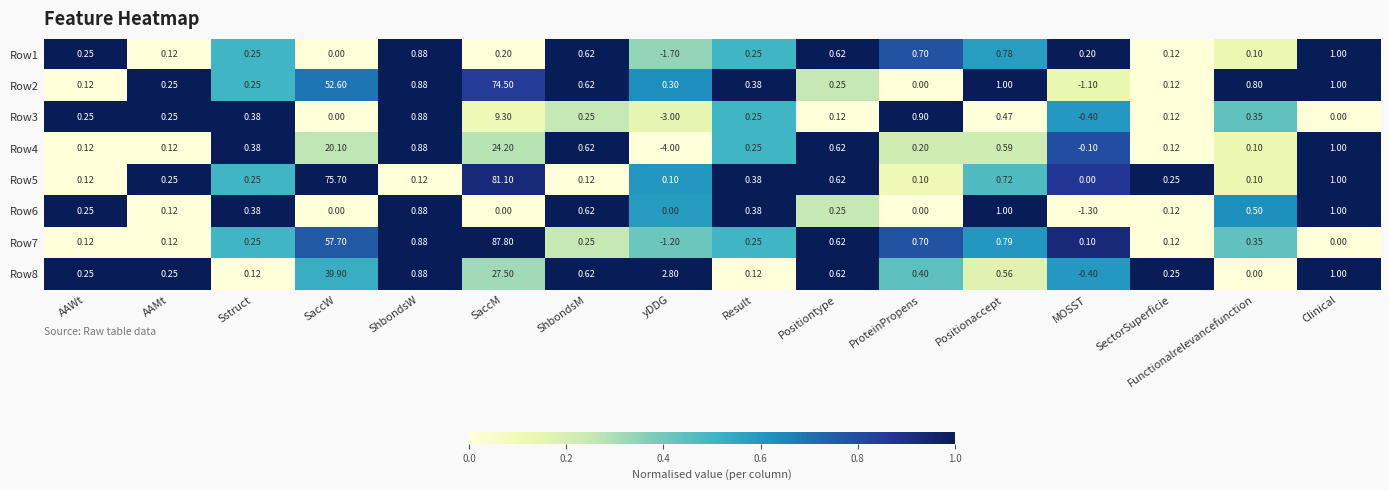

At which label does Row2 first exceed 0?

AAWt